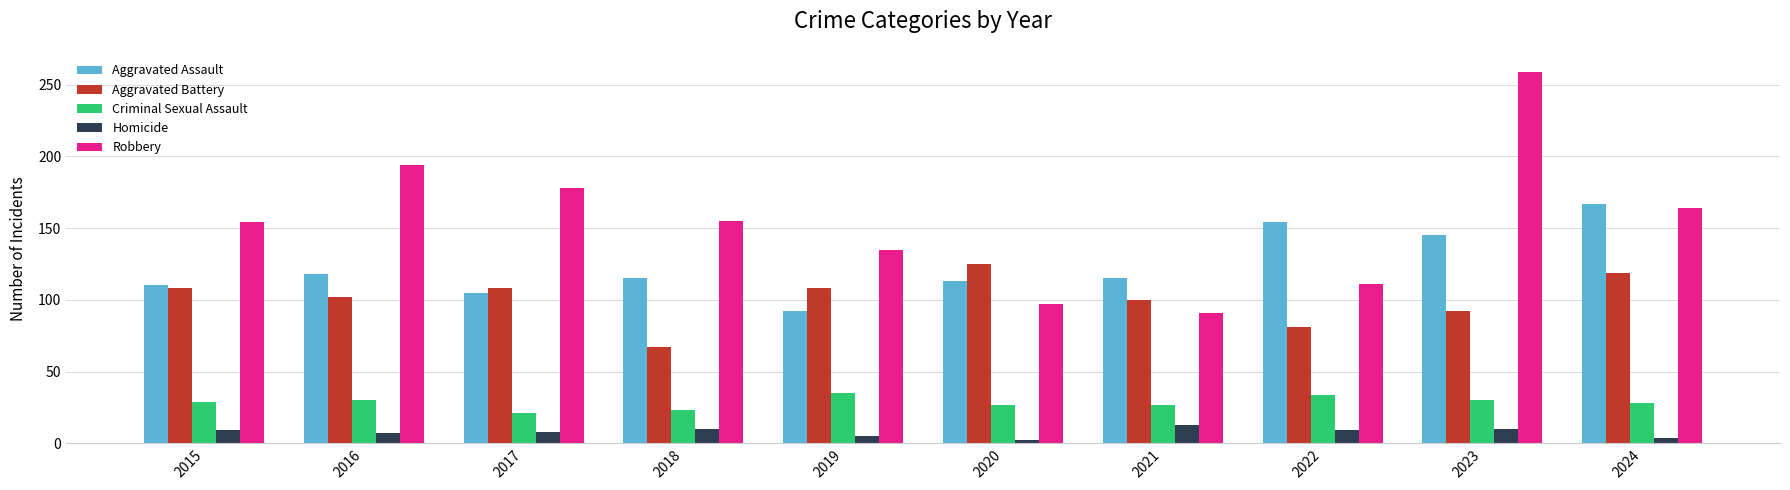

Is the value of Aggravated Battery at 2020 greater than the value of Criminal Sexual Assault at 2017?

Yes